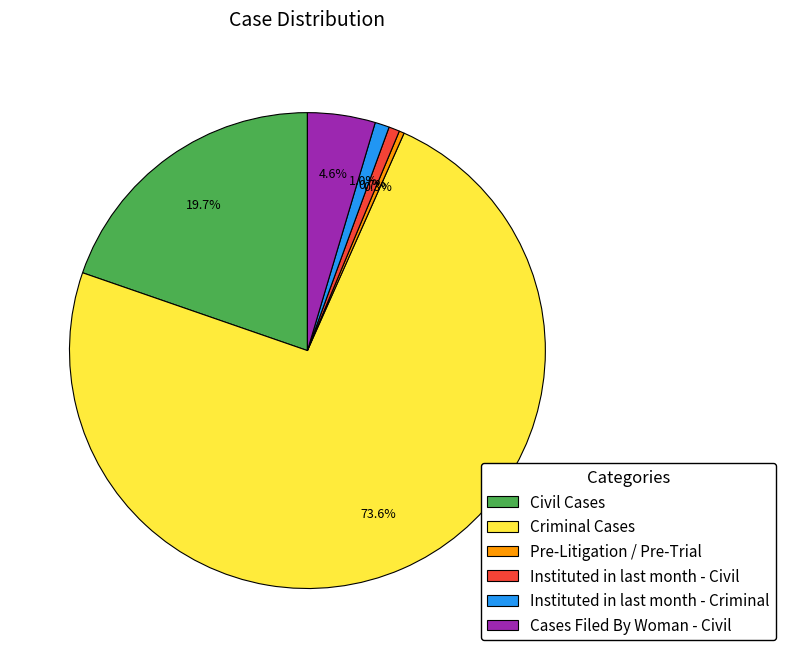

What is the largest slice in the pie chart?

Criminal Cases